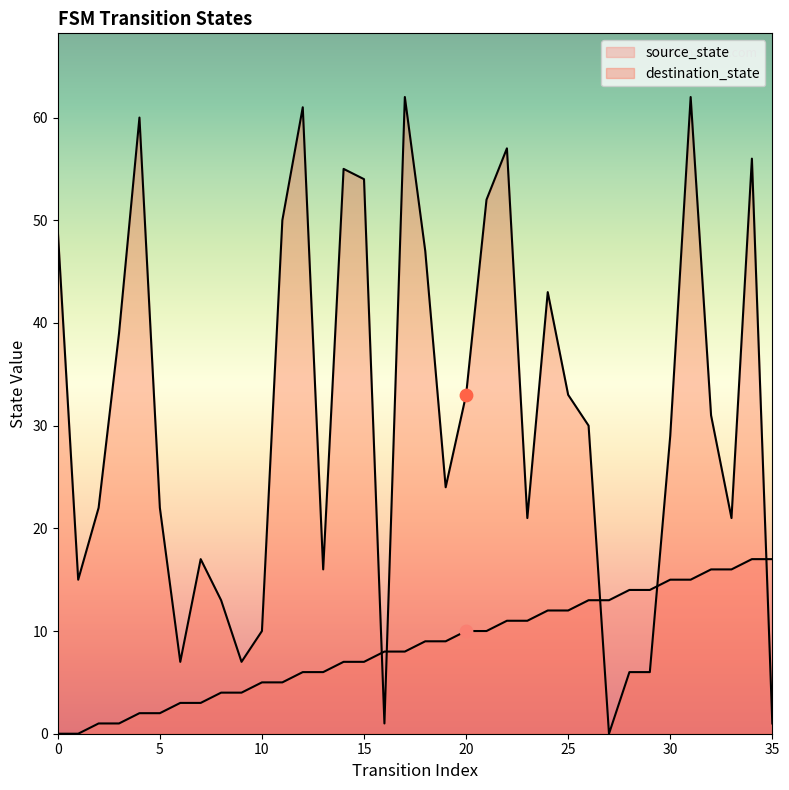

Which series reaches the minimum Y coordinate?

source_state